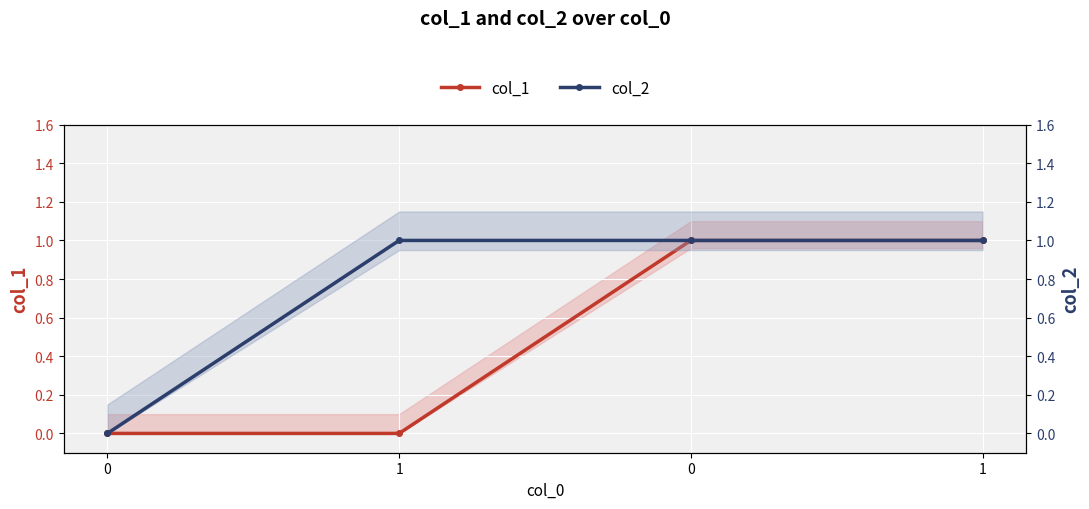

What is the label of the 2nd point from the left?

1